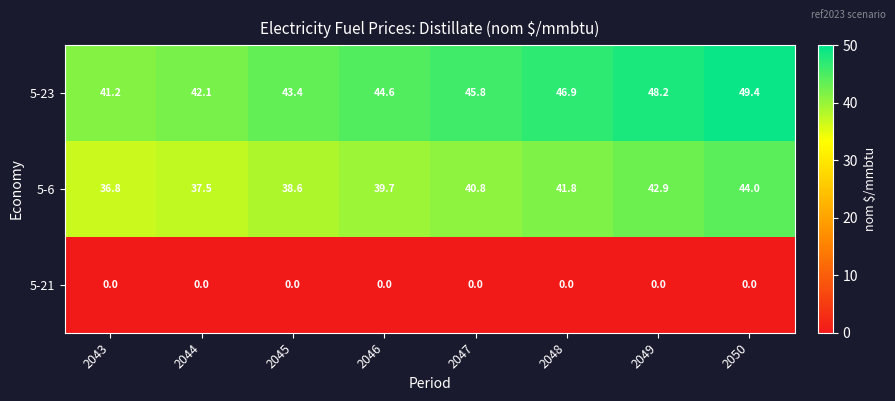

What is the sum of all 5-6 values?

322.1